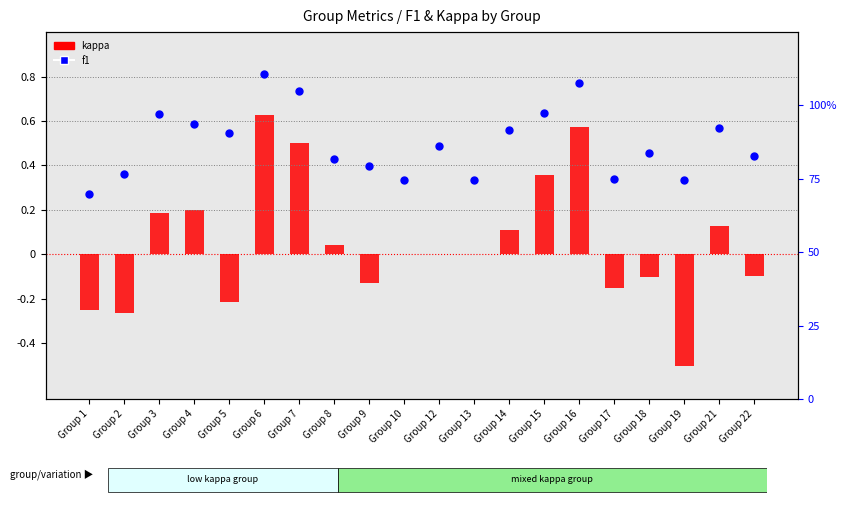

At which category is the sum across all series the highest?

Group 6